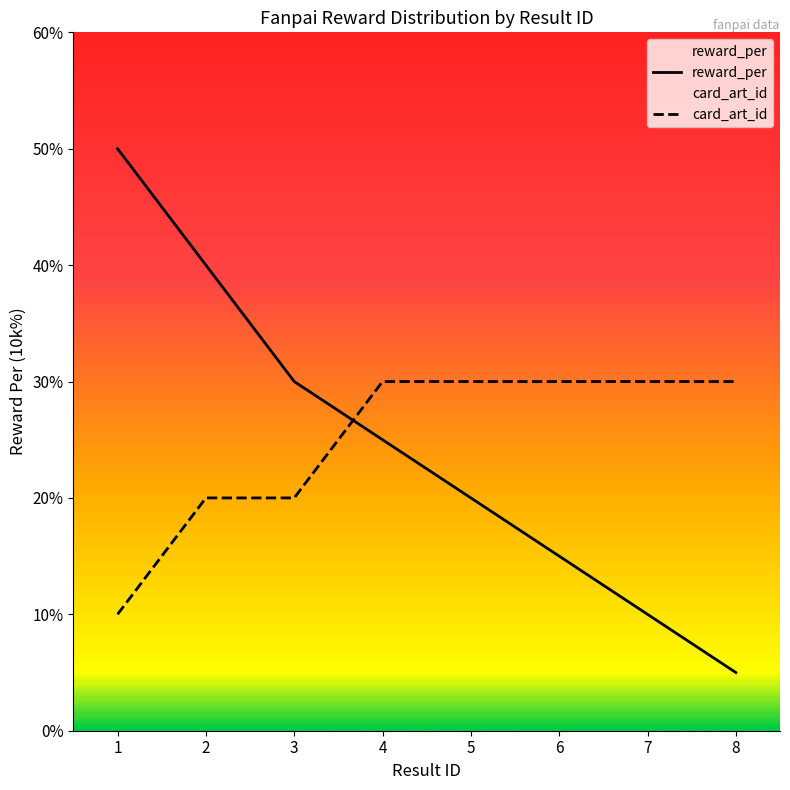

Rank the series at 1 from highest to lowest value.

reward_per, card_art_id